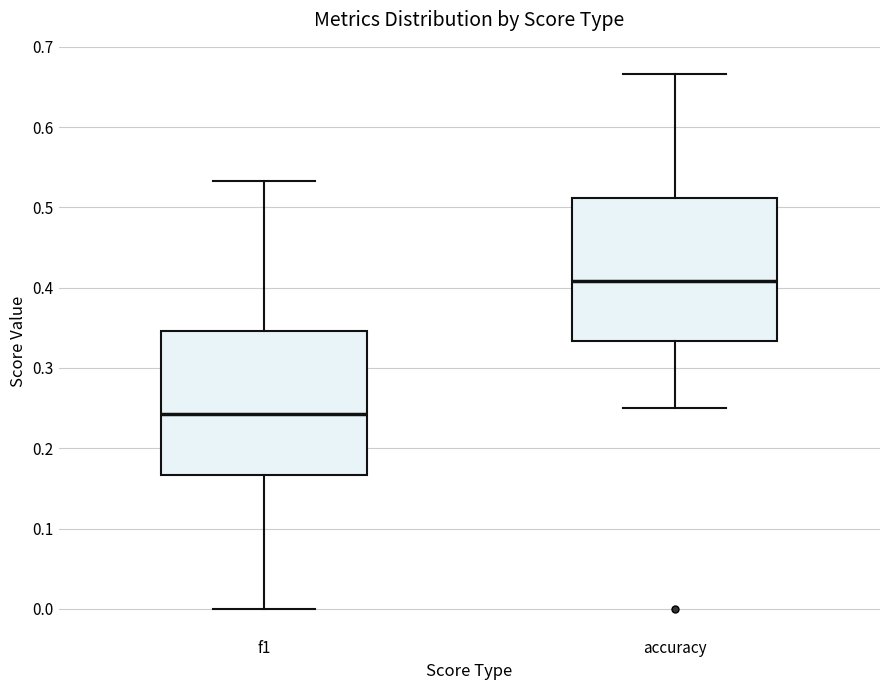

Reading left to right, transcribe this box plot: for each box, give where its median line is, the range the box spans, and where its two whiskers end, as read against the y-axis. The values are not printed on the chart, so give them approximately, as read against the axis.

f1: median 0.24, box 0.17 to 0.35, whiskers 0.00 to 0.53
accuracy: median 0.41, box 0.33 to 0.51, whiskers 0.25 to 0.67